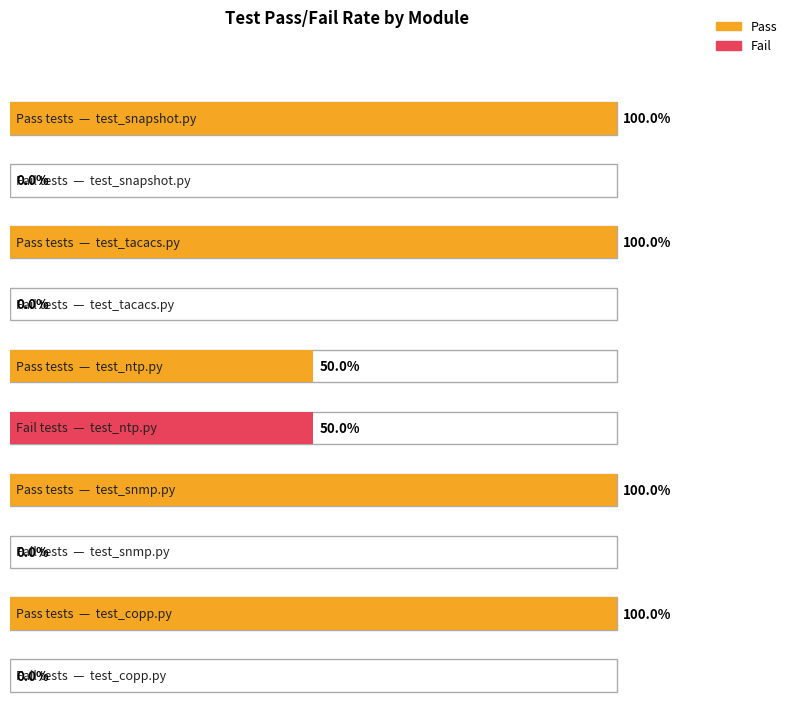

Is it true that Fail equals 2 at Pass?

False